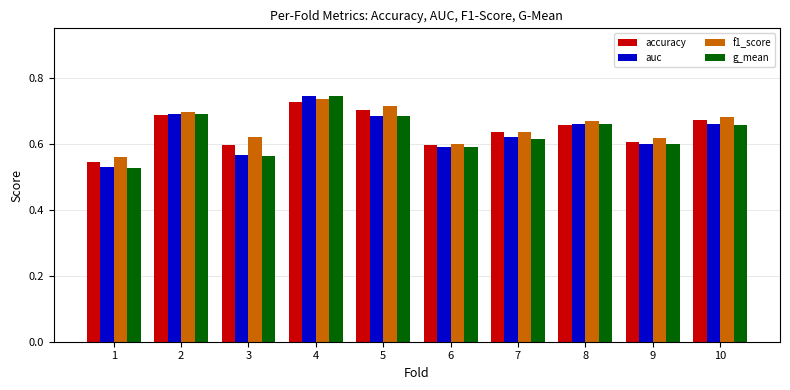

At which category is the sum across all series the highest?

4